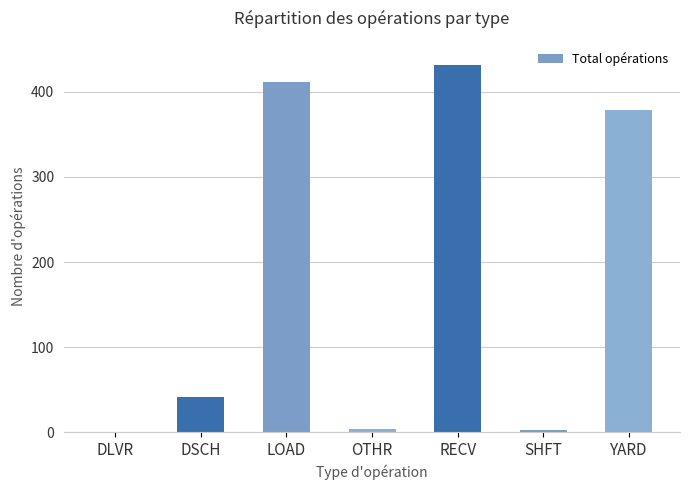

Reading right to left, list all the values displayed in this chart.

YARD=379	SHFT=2	RECV=431	OTHR=4	LOAD=411	DSCH=41	DLVR=0